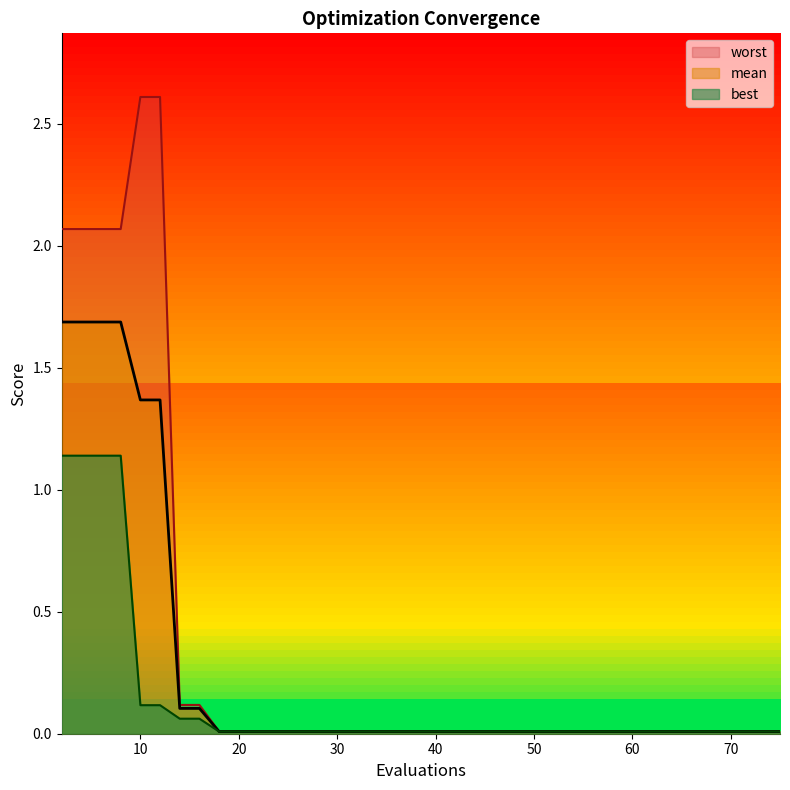

What is the maximum value for mean?

1.7